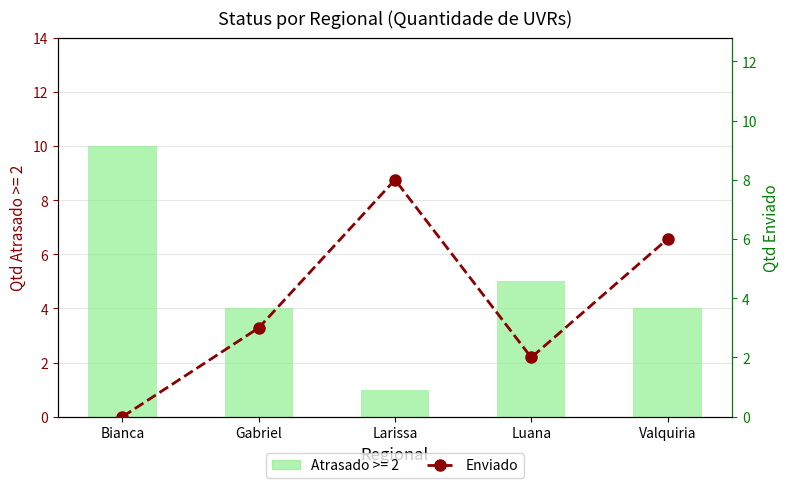

Is it true that the value at Valquiria is 6?

True